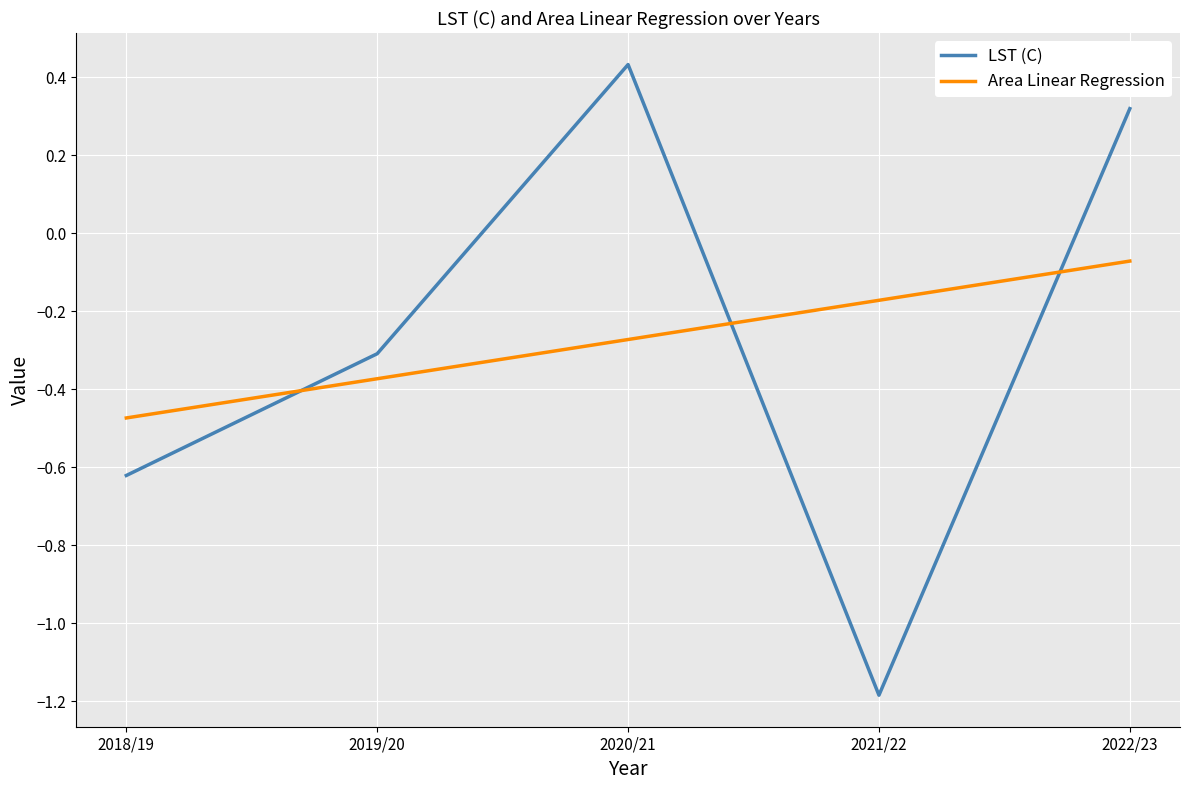

What is the difference between the maximum and minimum values in the LST (C) series?

1.6